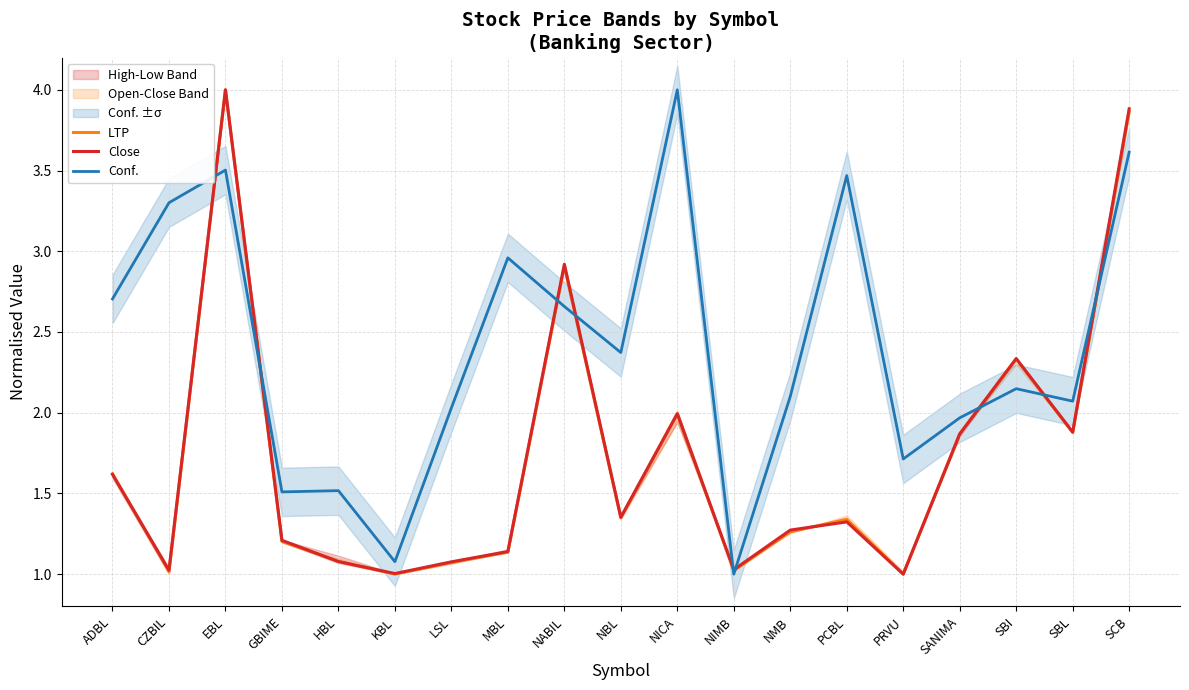

What is the difference between the maximum and minimum values in the Conf. series?

3.0